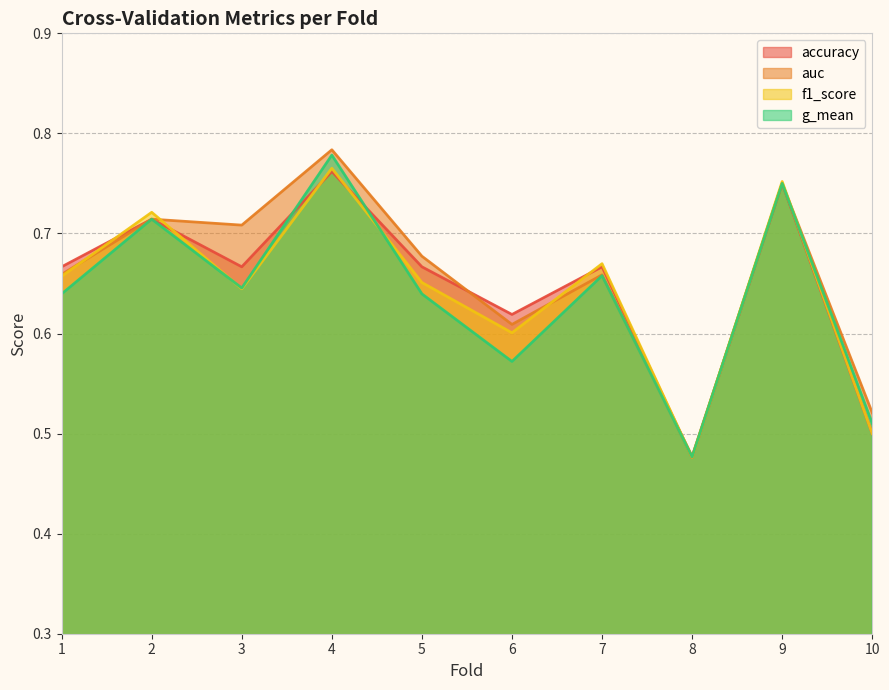

Where is the first local minimum for f1_score?

3